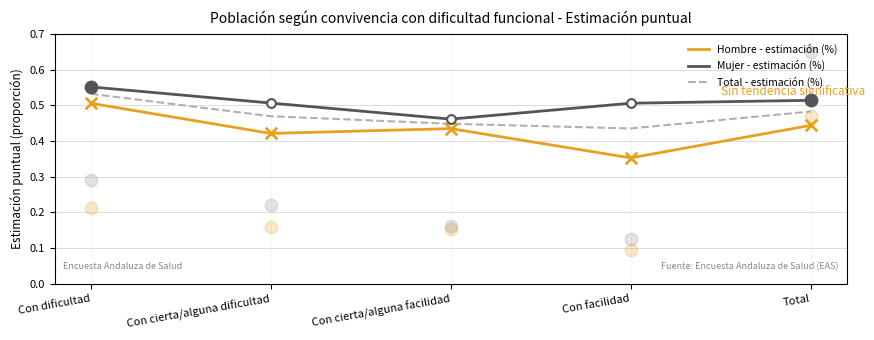

Which series reaches the maximum Y coordinate?

Mujer - estimación (%)